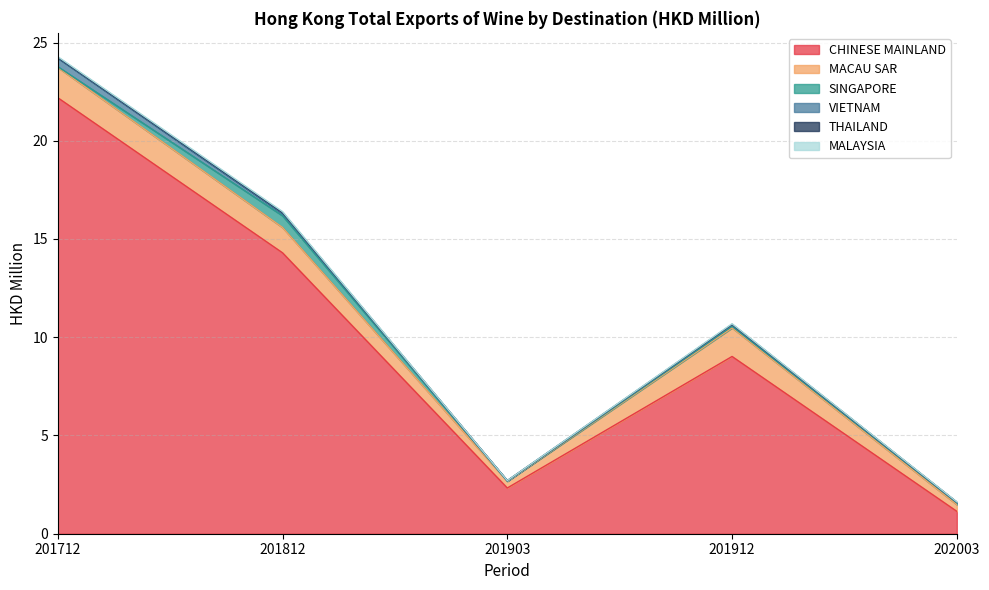

How many interior local valleys does the MALAYSIA series have?

1